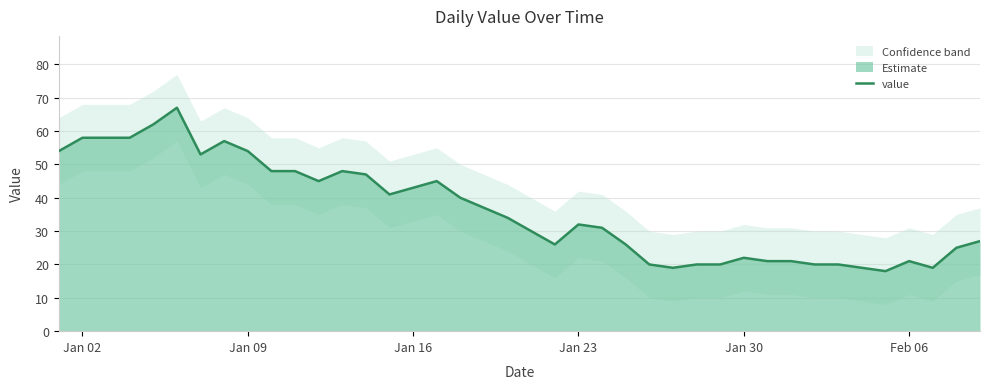

Does the chart display data point markers on the line(s)?

No